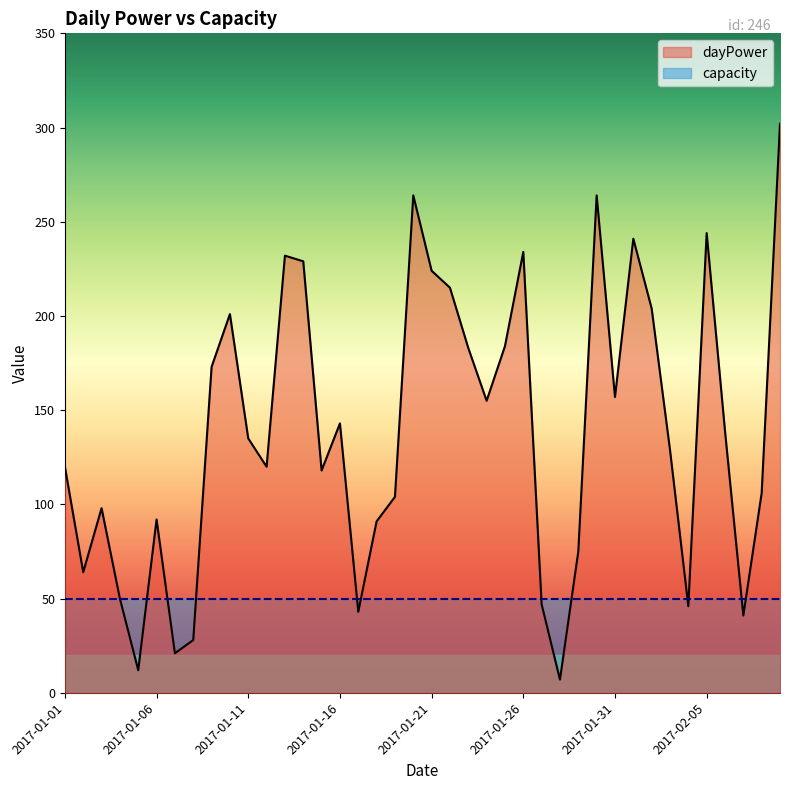

Does the chart have visible grid lines?

No